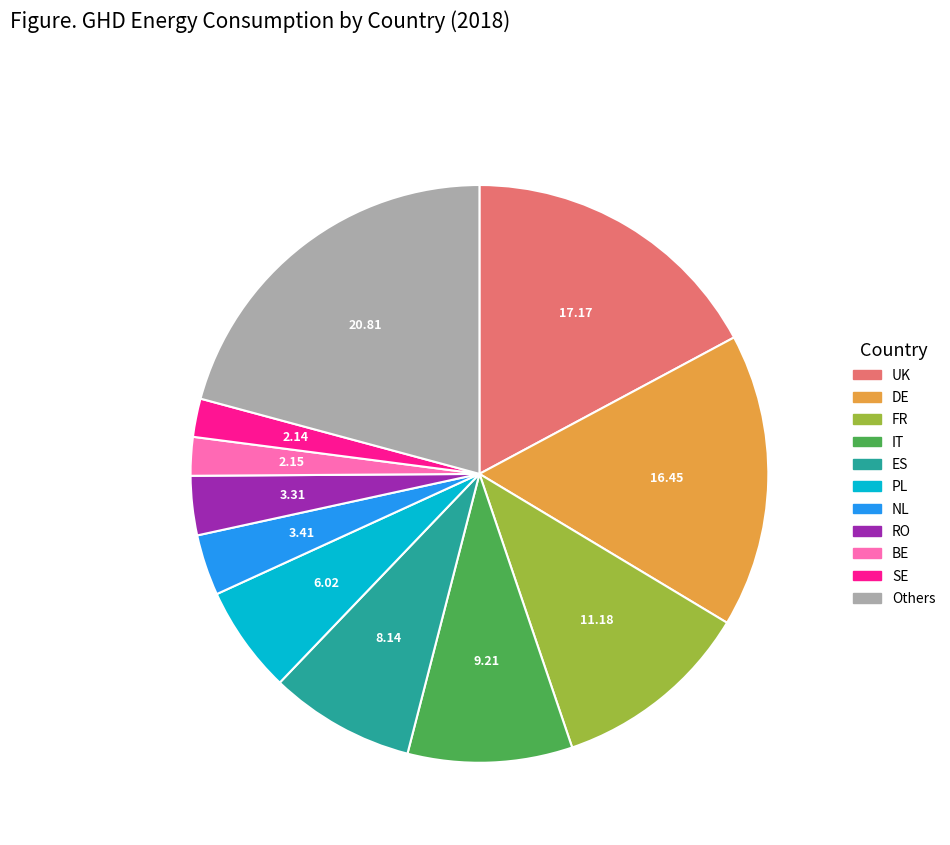

Is there a majority slice in this chart?

No